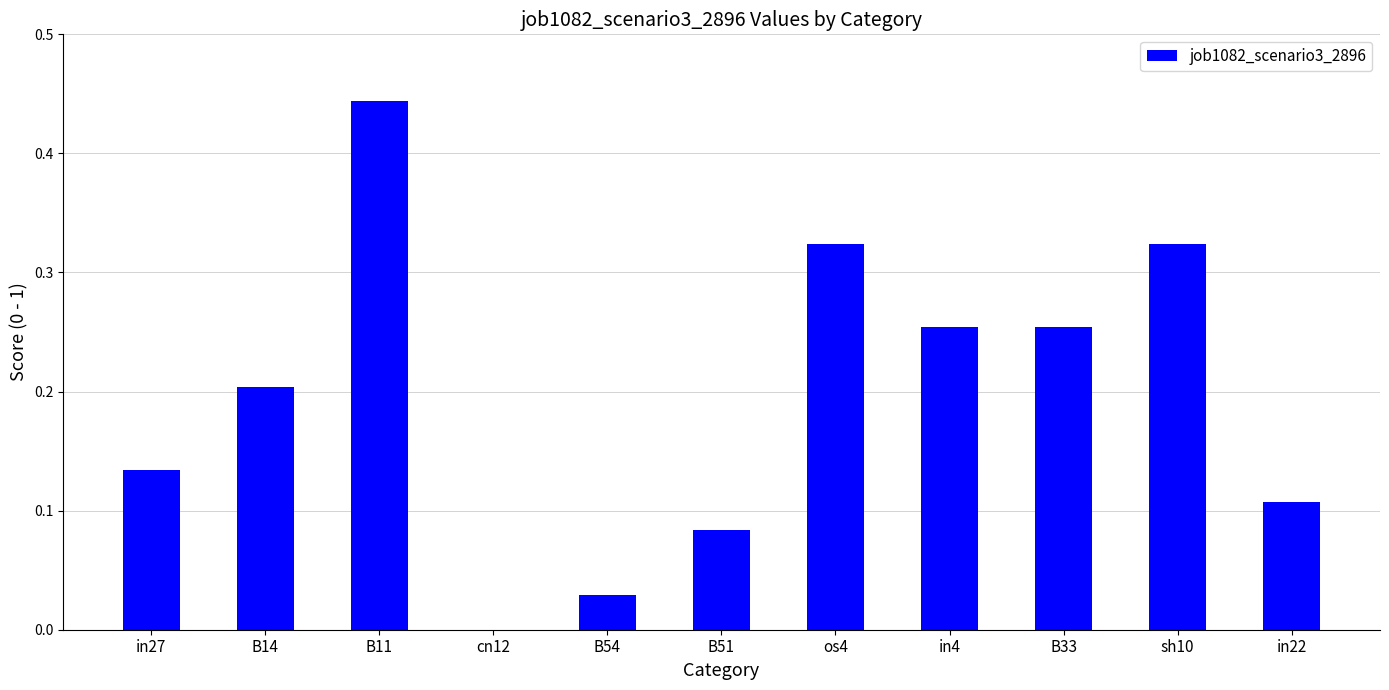

What is the sum of all values?

2.2